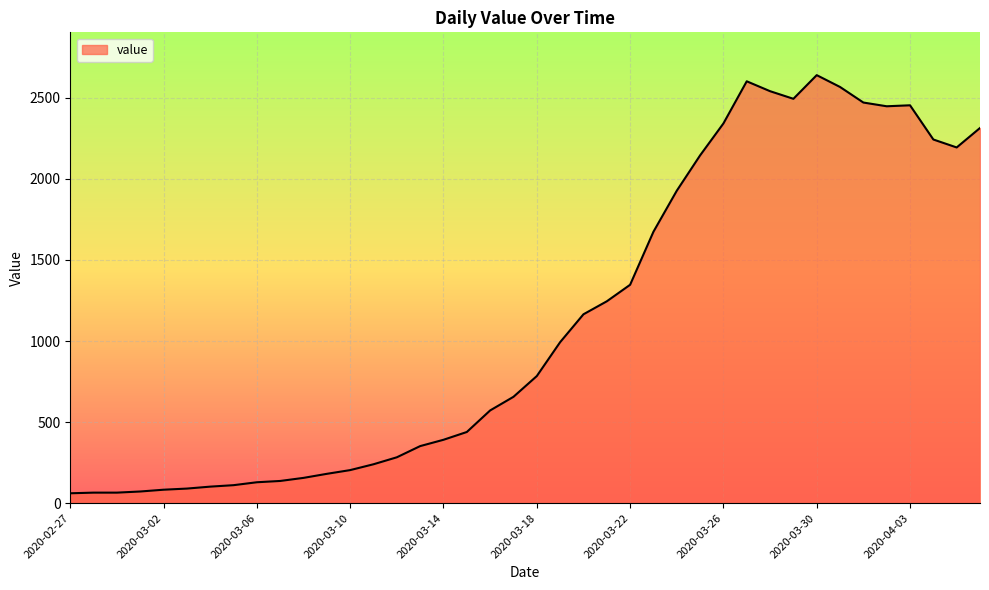

What is the greatest value displayed?

2640